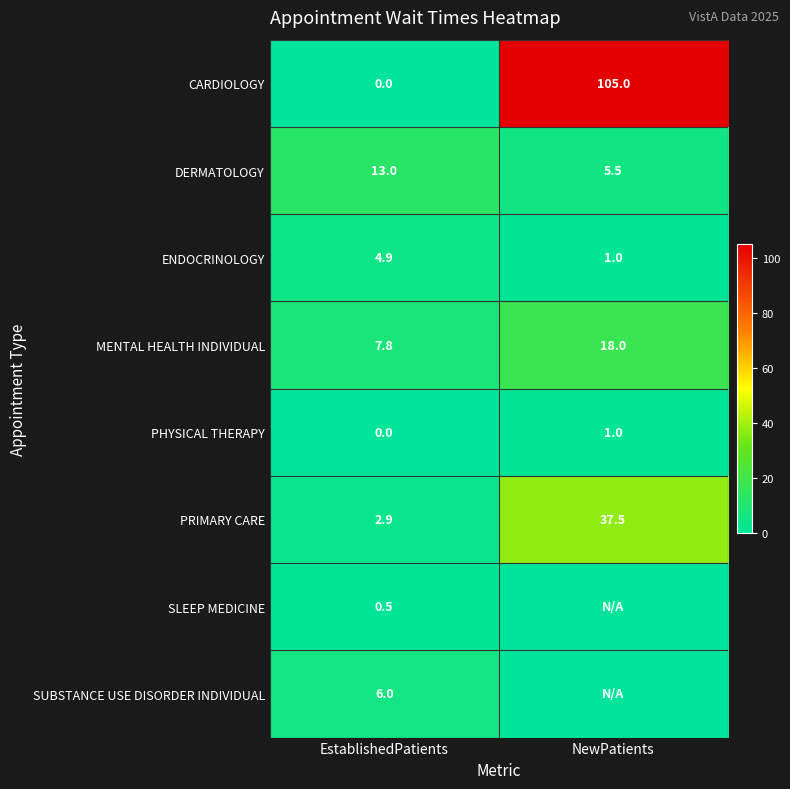

Read the PRIMARY CARE value at NewPatients.

37.5